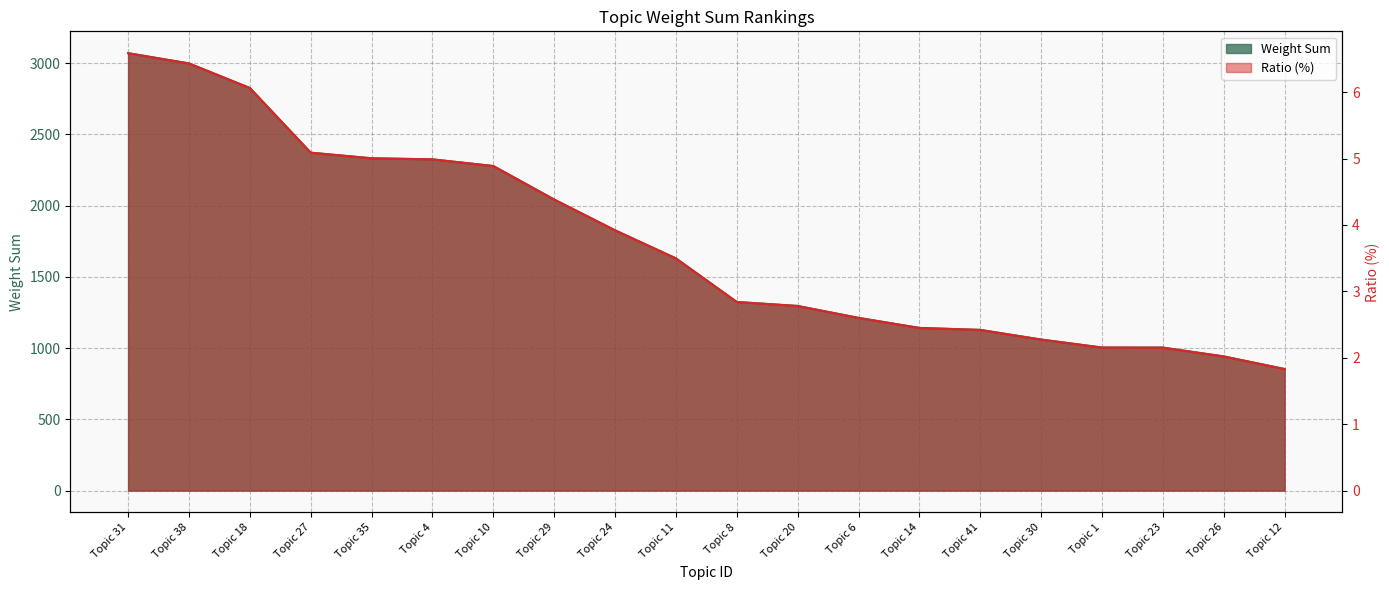

What value does the Ratio (%) series have at Topic 4?

5.0